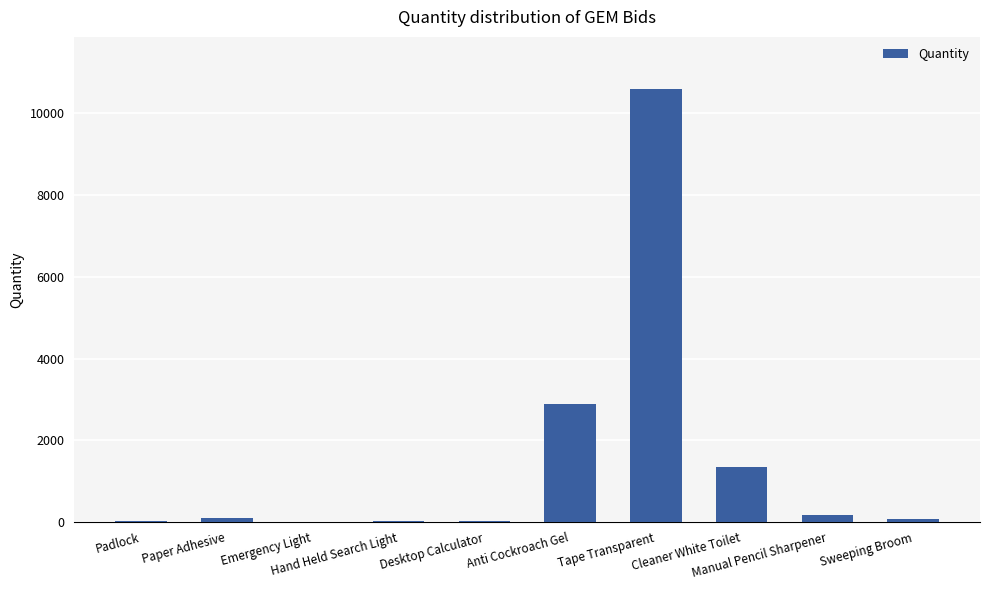

What is the sum of all values?

15205